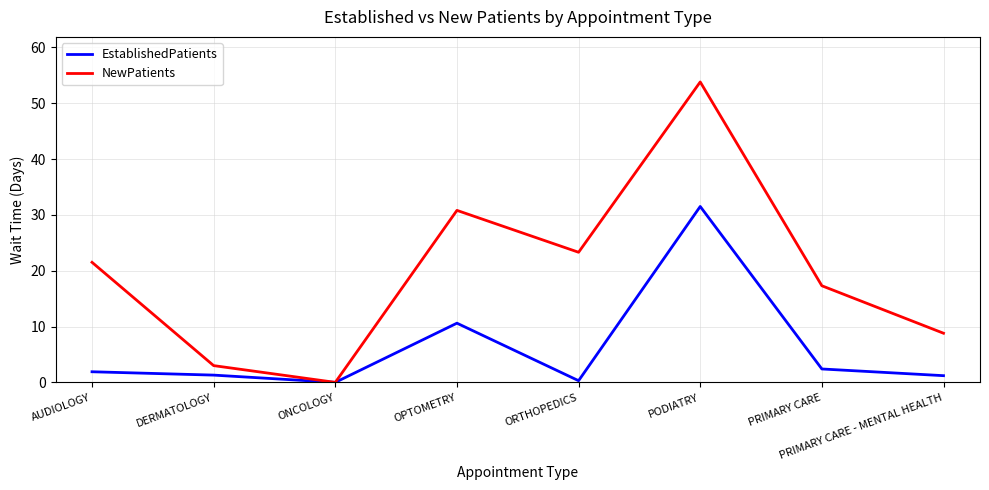

What are all the series names shown in the legend?

EstablishedPatients, NewPatients